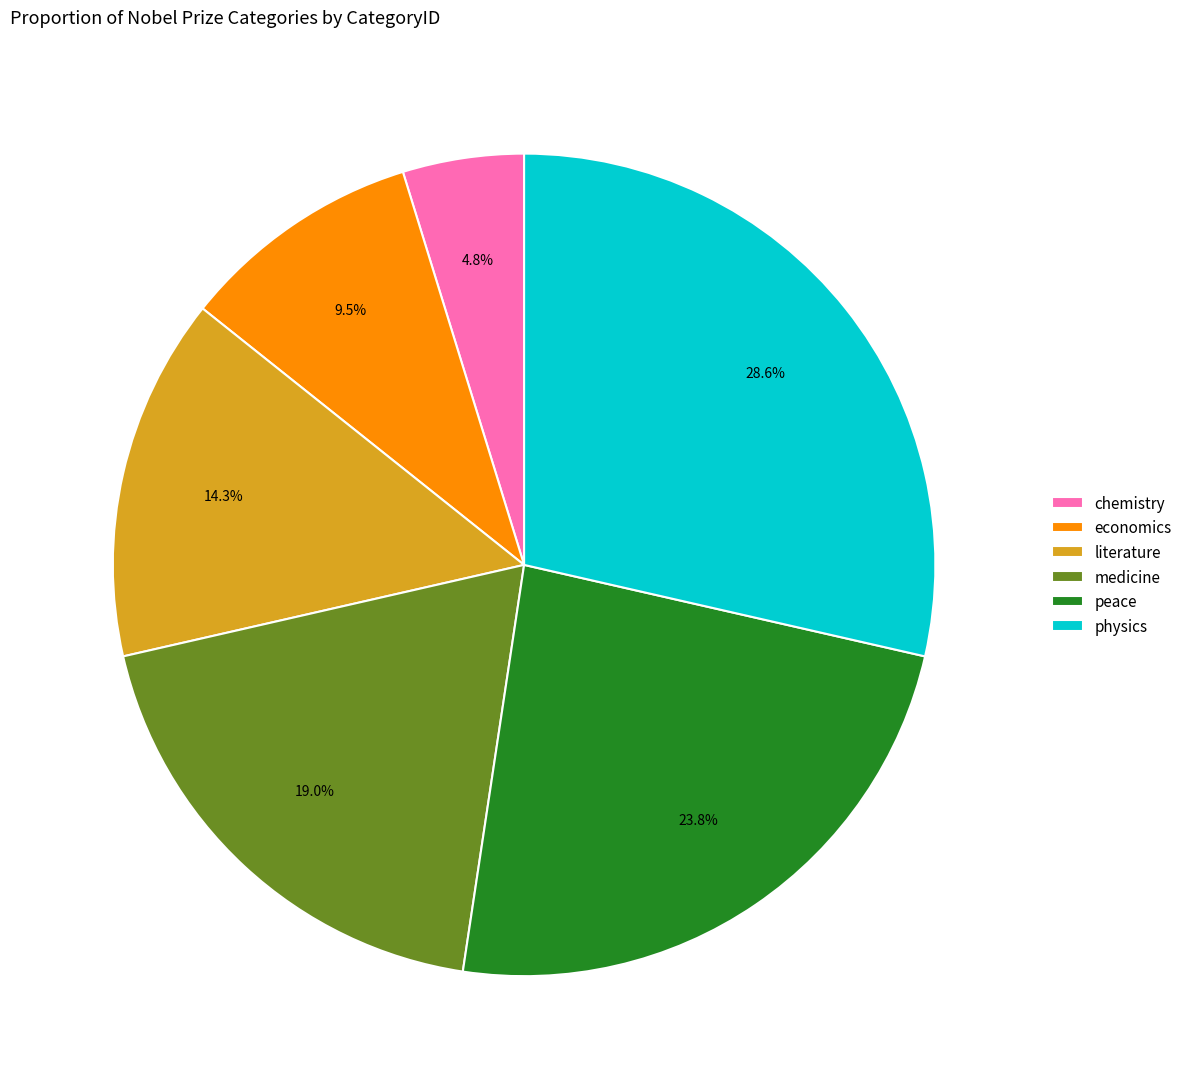

What is the largest slice in the pie chart?

physics